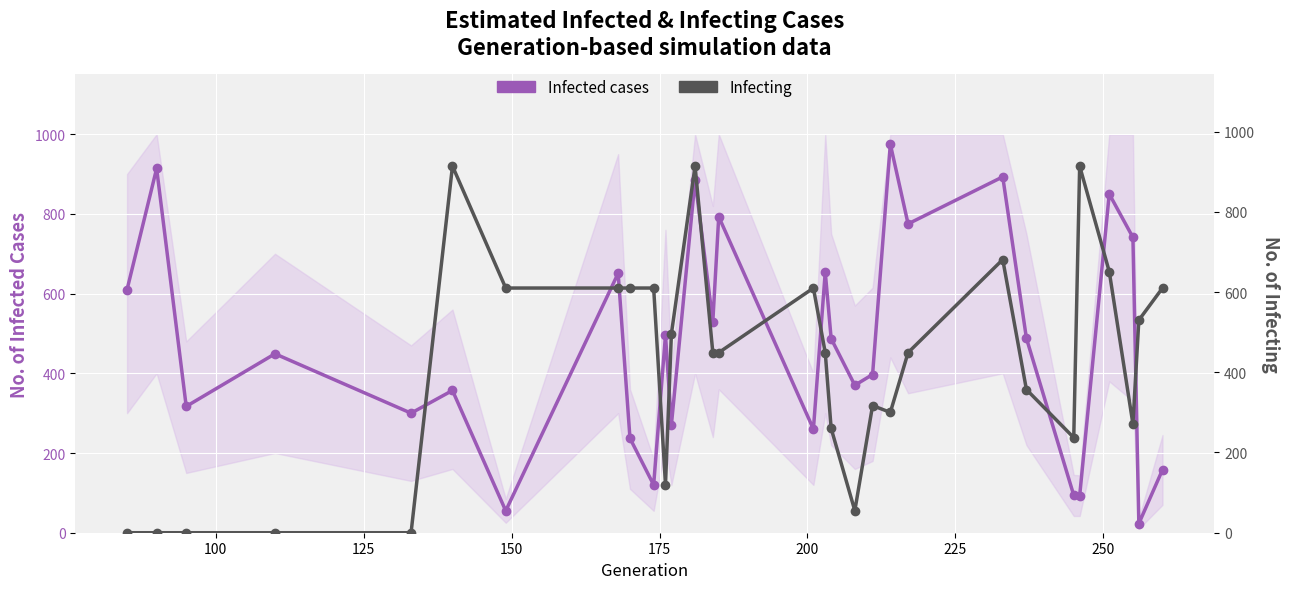

How many lines are shown in the chart?

2